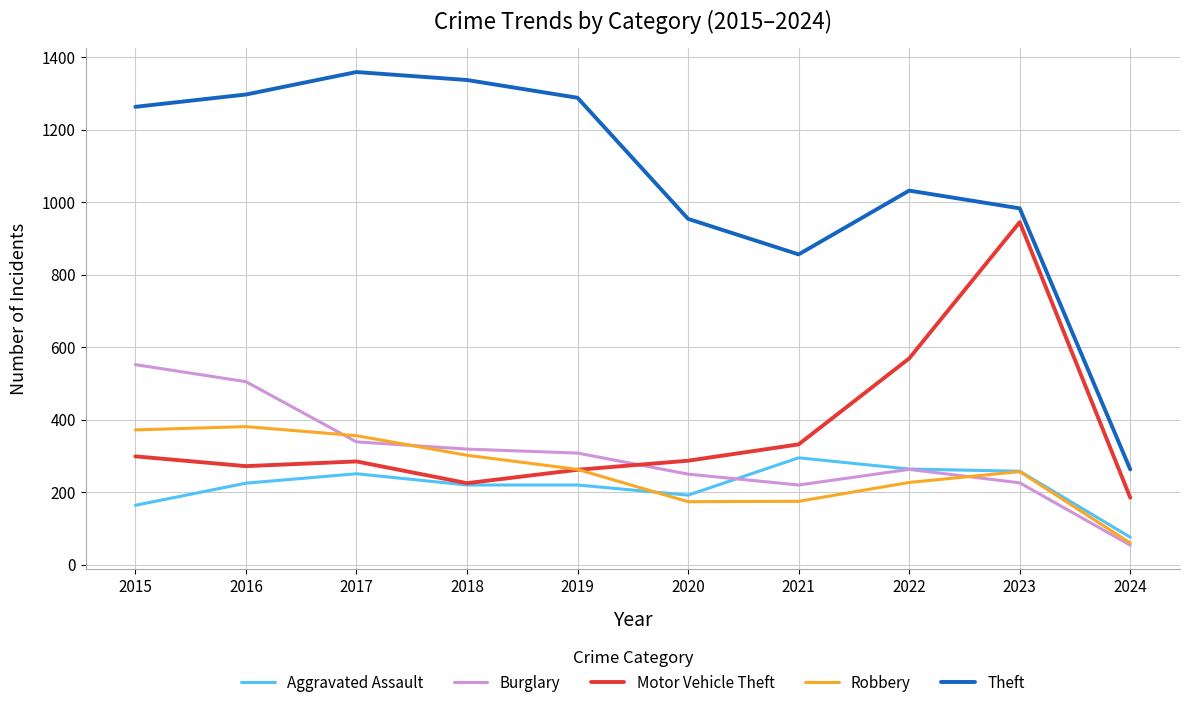

How many times do Robbery and Motor Vehicle Theft cross each other?

1